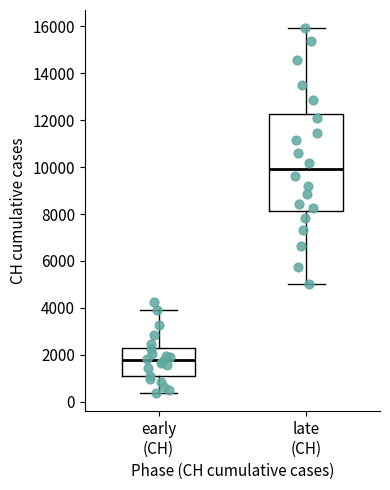

Where does the lower whisker of the box for late (CH) end on the y-axis? The values are not printed on the chart, so give them approximately, as read against the axis.

5000